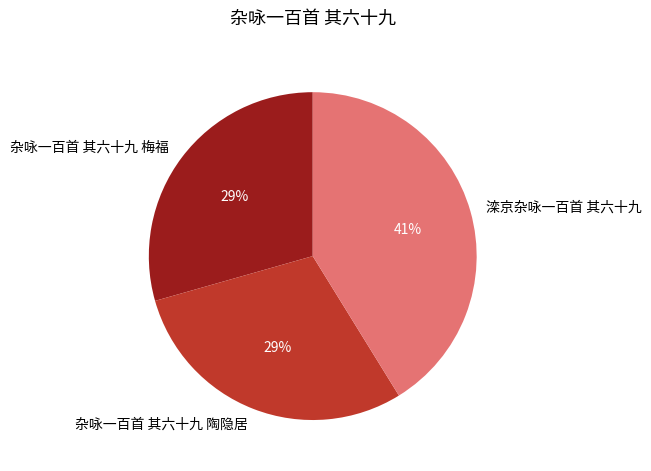

Is there a majority slice in this chart?

No